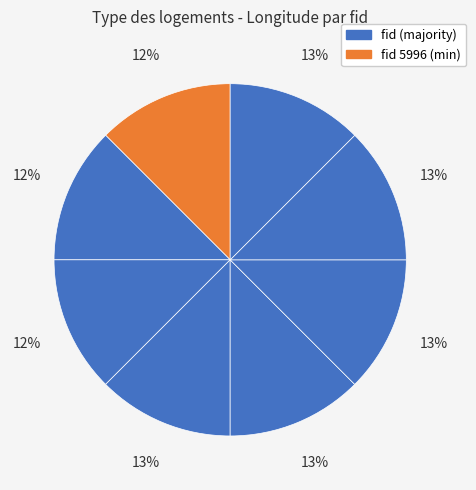

Does any single category account for the majority?

No